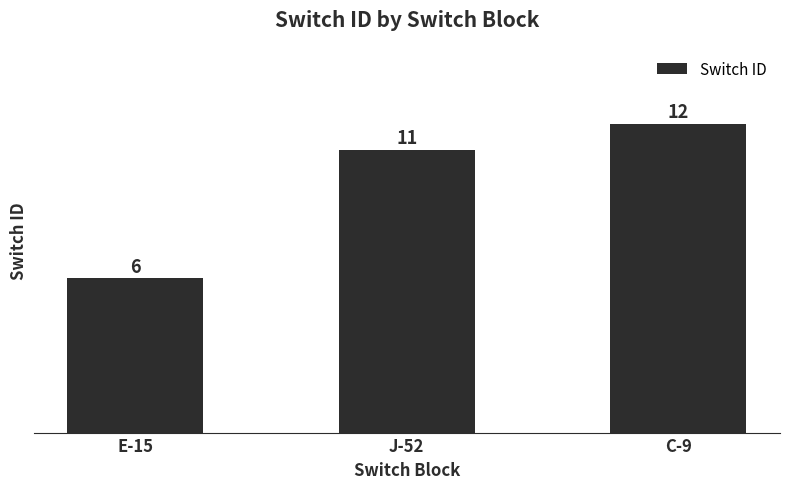

What is the sum of the values at E-15 and C-9?

18